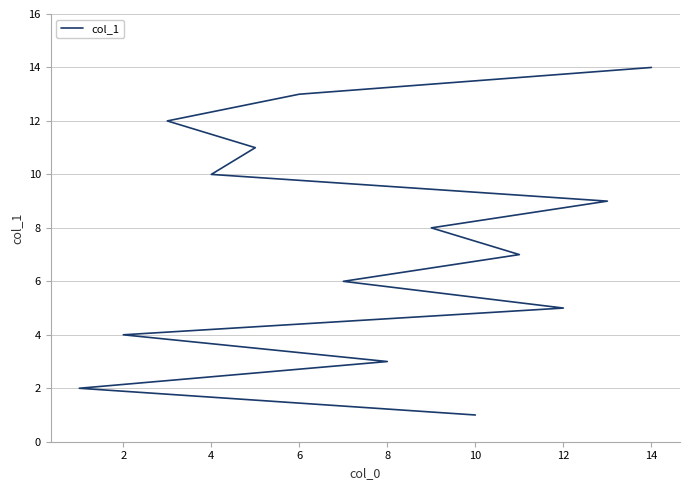

Is it true that the value at 6 is 6?

False